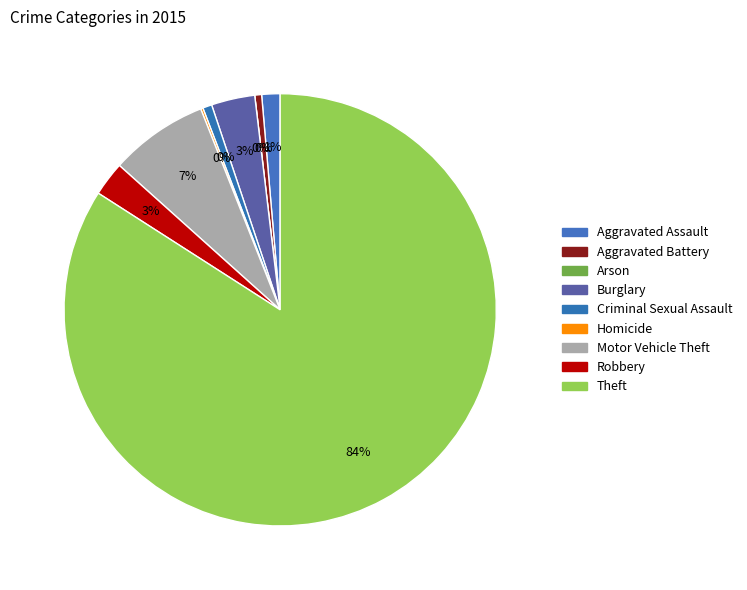

Which category accounts for the majority?

Theft